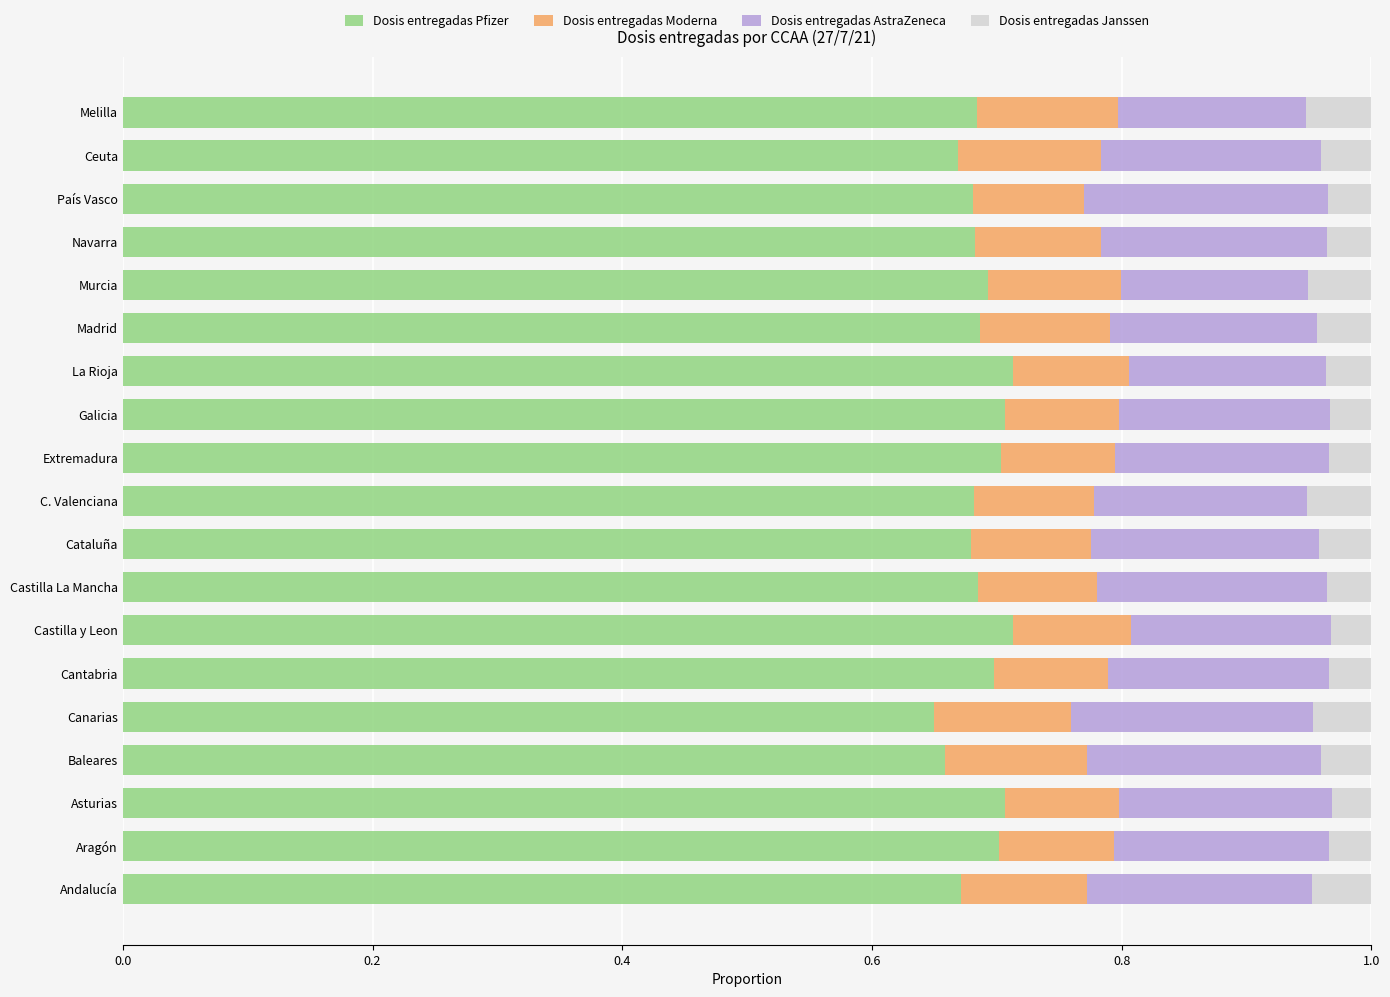

How many Dosis entregadas Pfizer values are between 0 and 1?

19